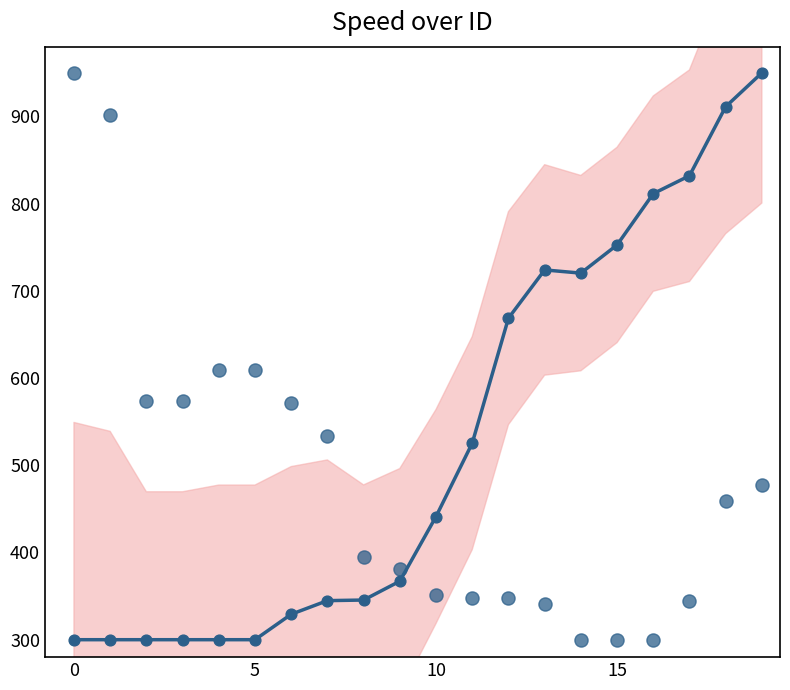

What is the total value across all series at 10?

873.2